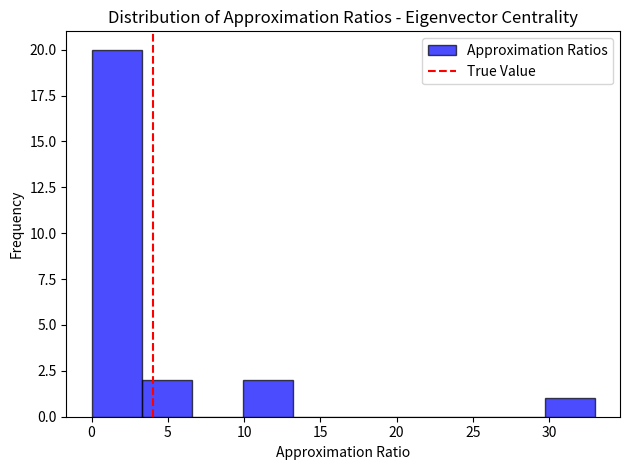

Over which range of the x-axis is the bar tallest?

0.0 to 3.3